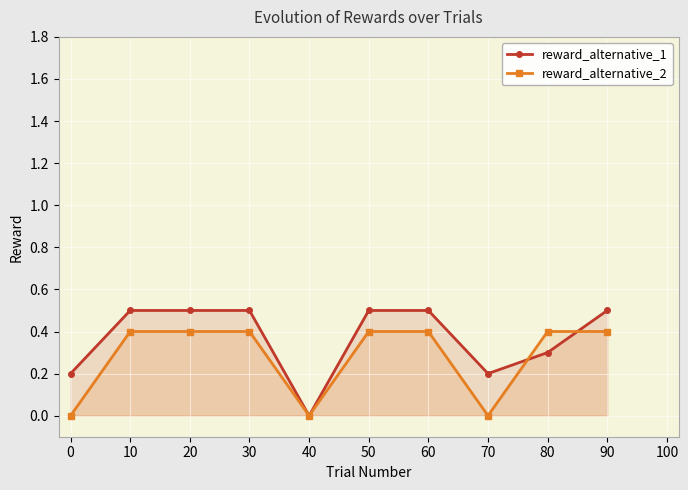

What is the sum of all reward_alternative_2 values?

2.8